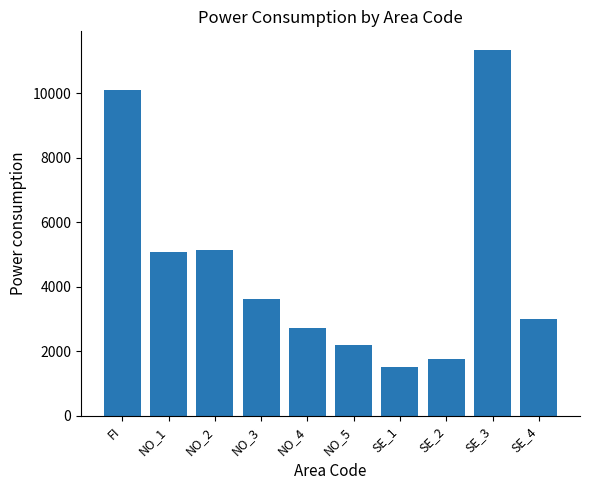

Approximately how many times larger is the value at NO_4 compared to NO_1?

0.5